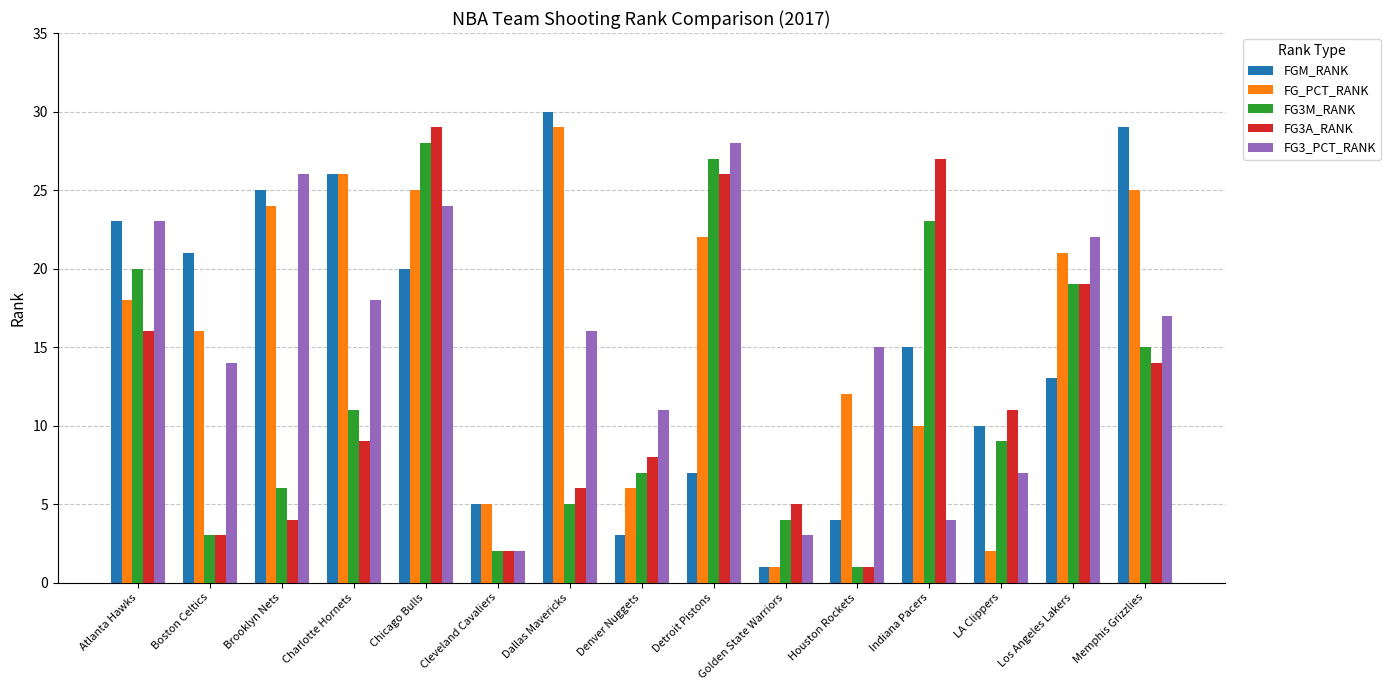

At which label does FG3_PCT_RANK first exceed 16?

Atlanta Hawks